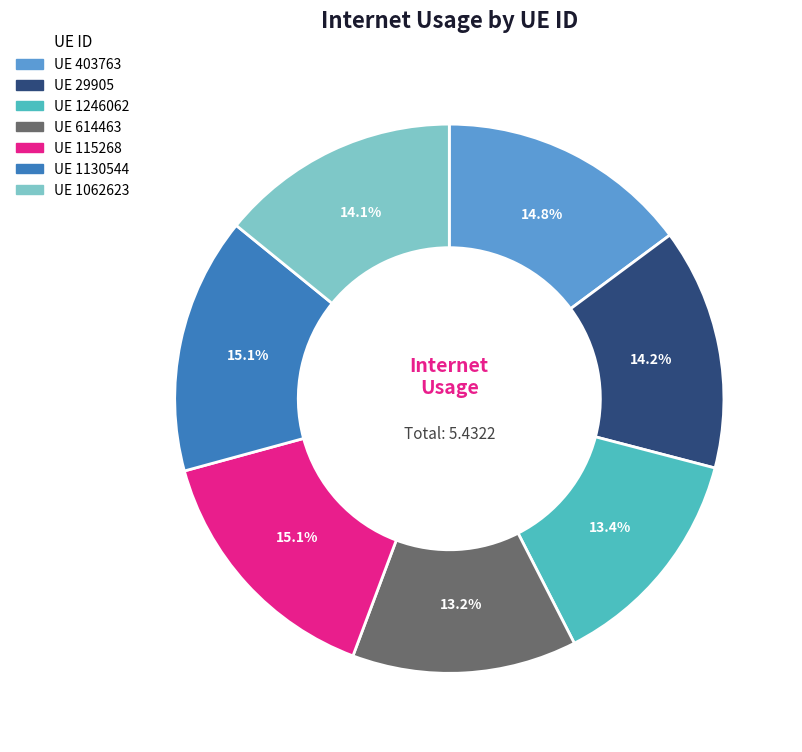

How many slices are in this pie chart?

7